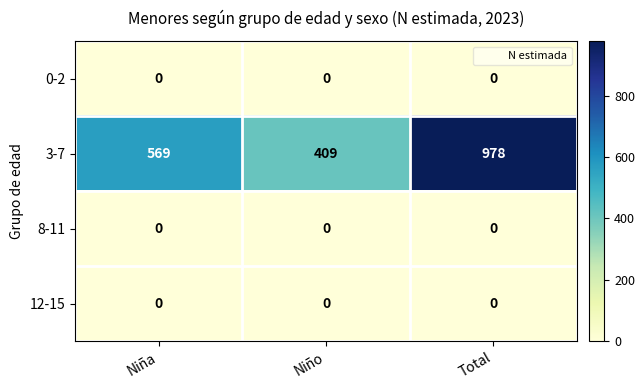

At which category is the sum across all series the highest?

Total